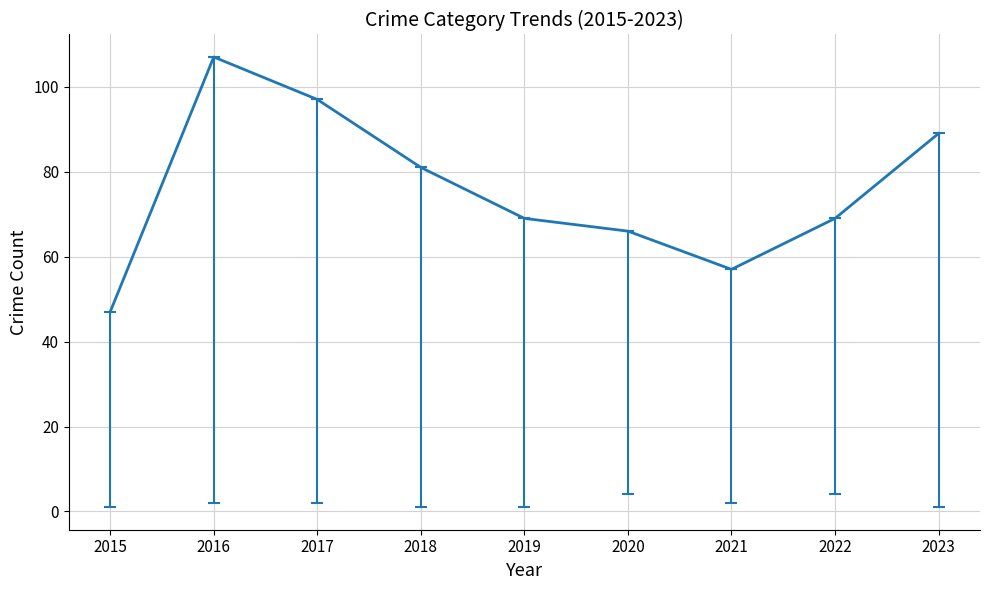

Read the value at 2017, to the nearest 10.

100